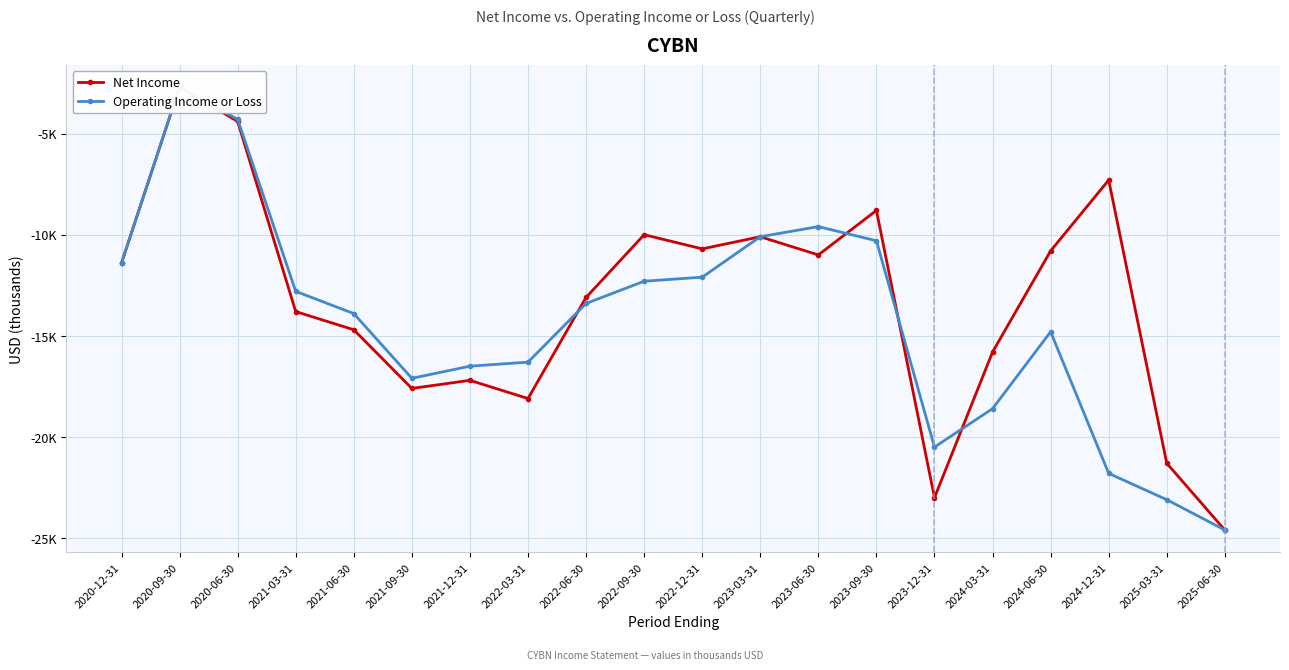

At how many categories does at least one series exceed -20111?

17